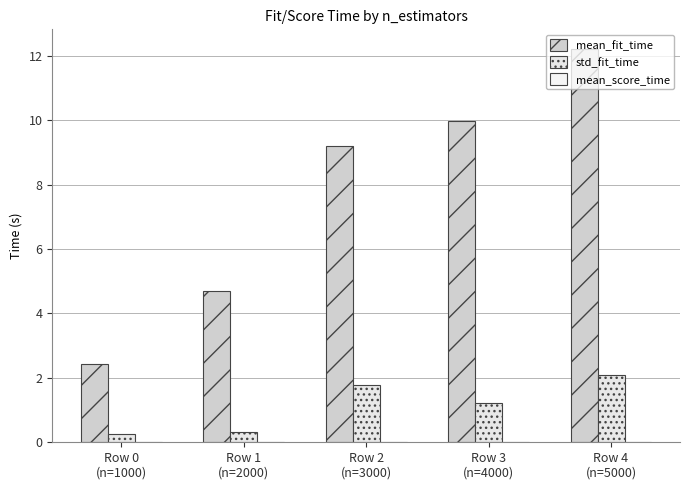

Read the mean_fit_time value at Row 4
(n=5000).

12.2